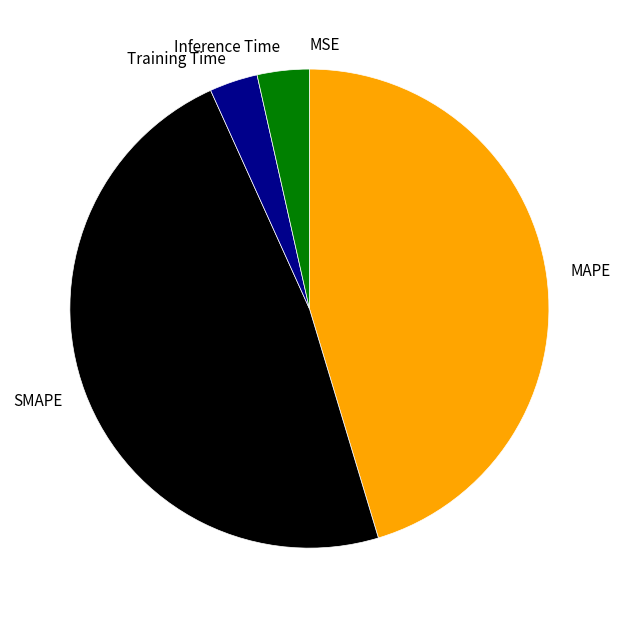

Is Training Time the majority of the pie?

No